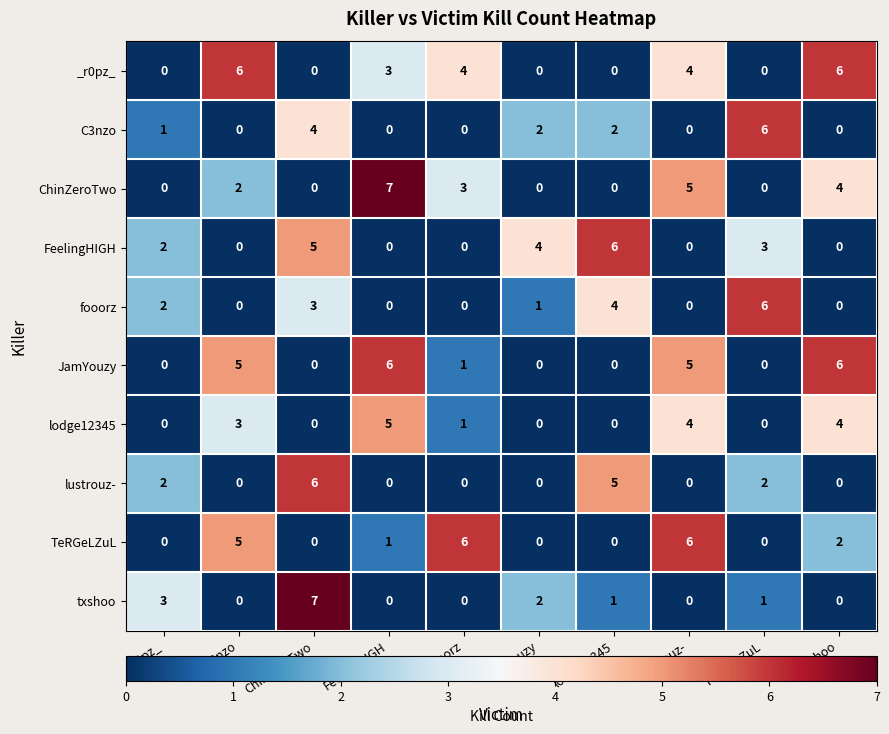

What is the sum of all lodge12345 values?

17